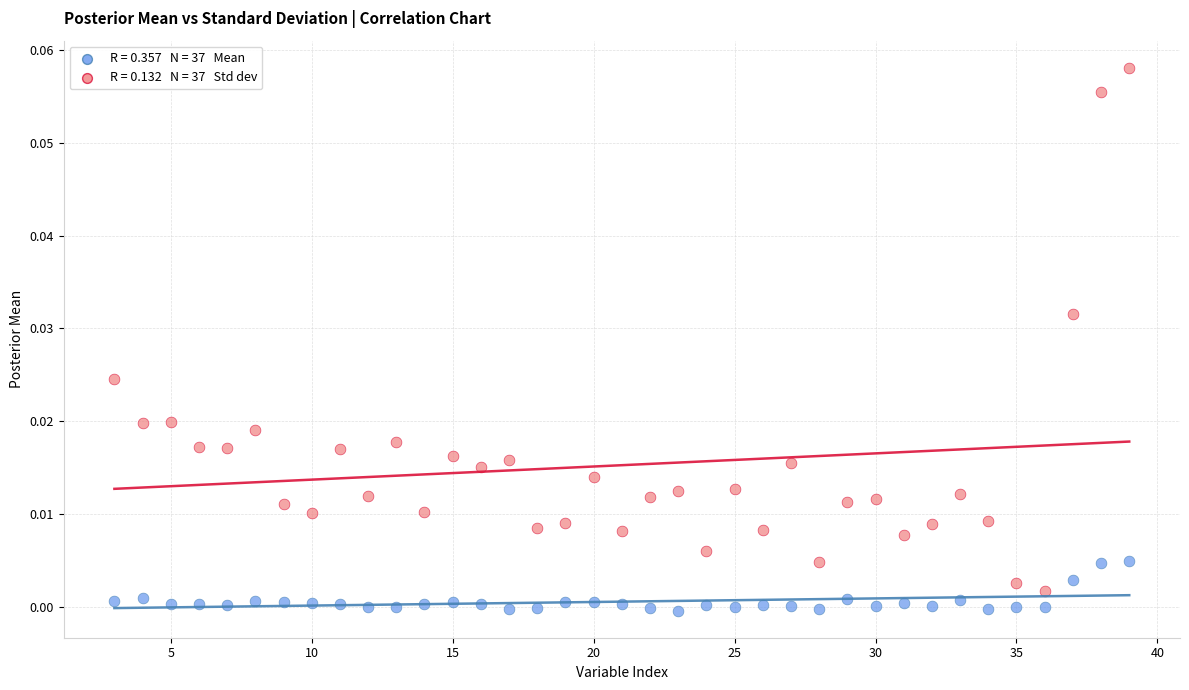

Across all data points, what is the range of X values (max minus min)?

36.0